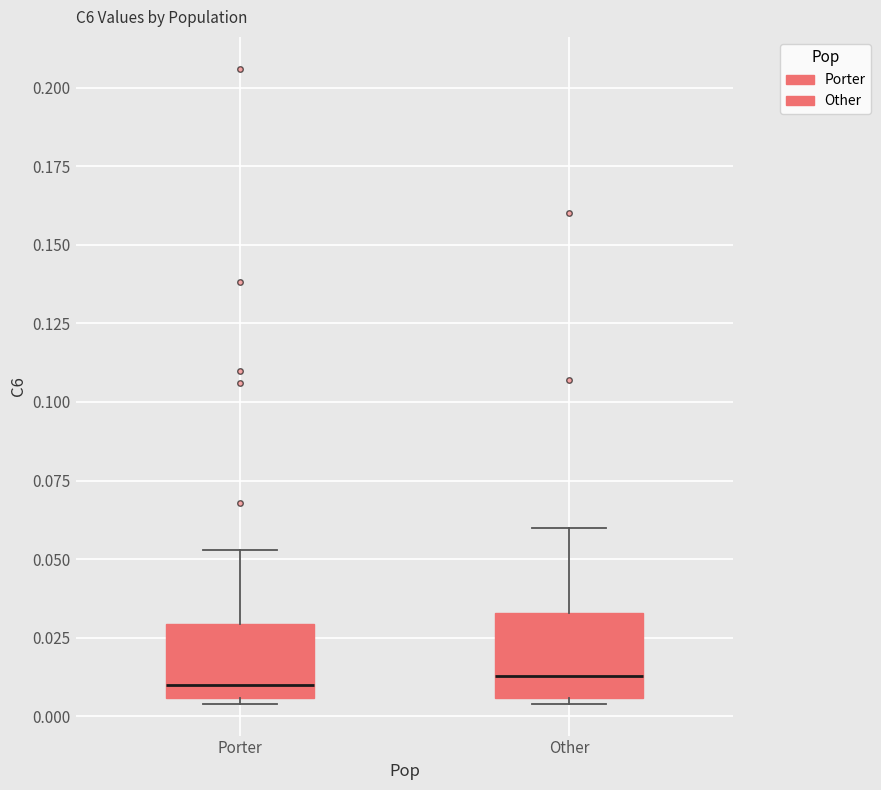

Reading left to right, read every box against the y-axis: the position of its median line, the range the box covers, and the ends of its whiskers. The values are not printed on the chart, so give them approximately, as read against the axis.

Porter: median 0.010, box 0.005 to 0.030, whiskers 0.005 (just below the box's lower edge) to 0.055
Other: median 0.015, box 0.005 to 0.035, whiskers 0.005 (just below the box's lower edge) to 0.060